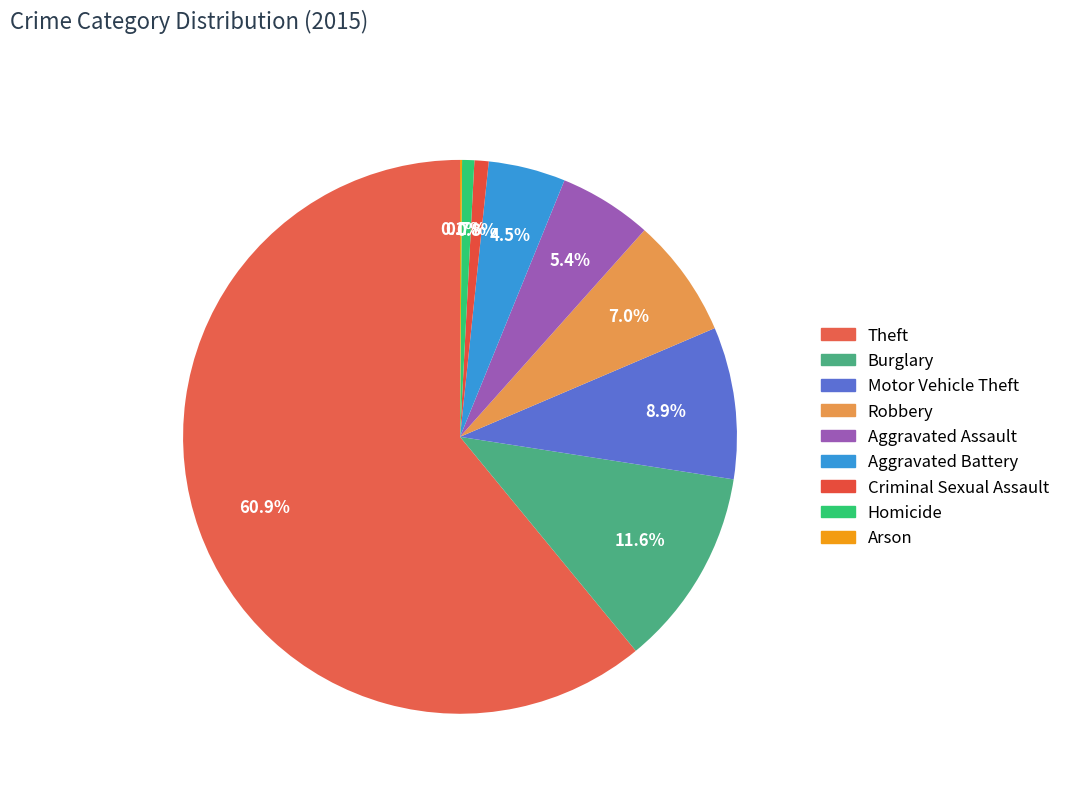

Which slice is the smallest?

Arson